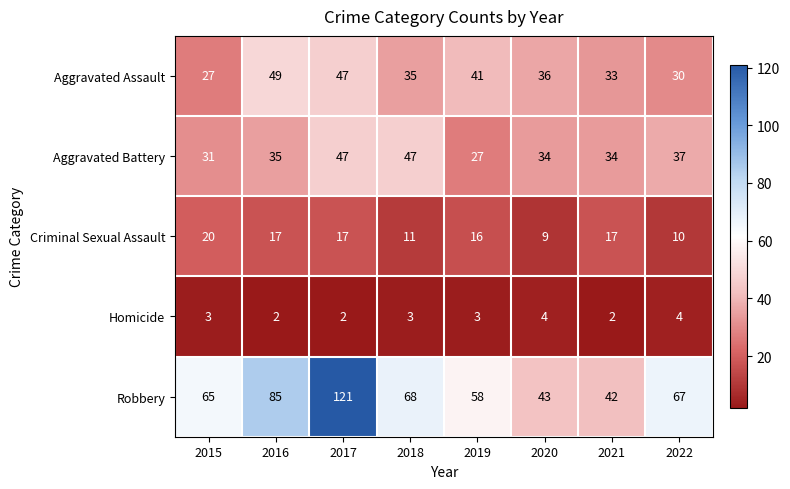

At which category is the sum across all series the highest?

2017